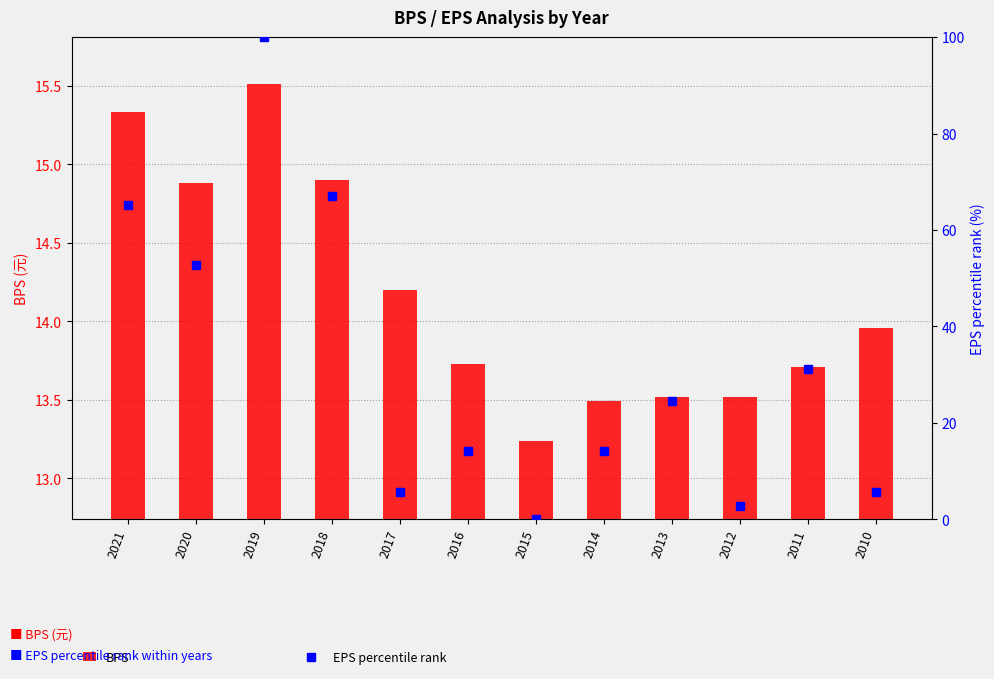

What is the sum of the BPS values at 2011 and 2014?

27.2